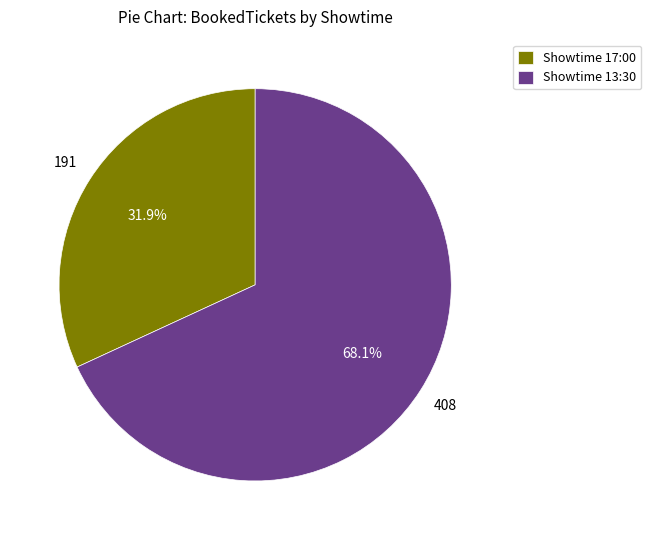

To the nearest percent, what is the difference between the largest and smallest slice percentages?

36%